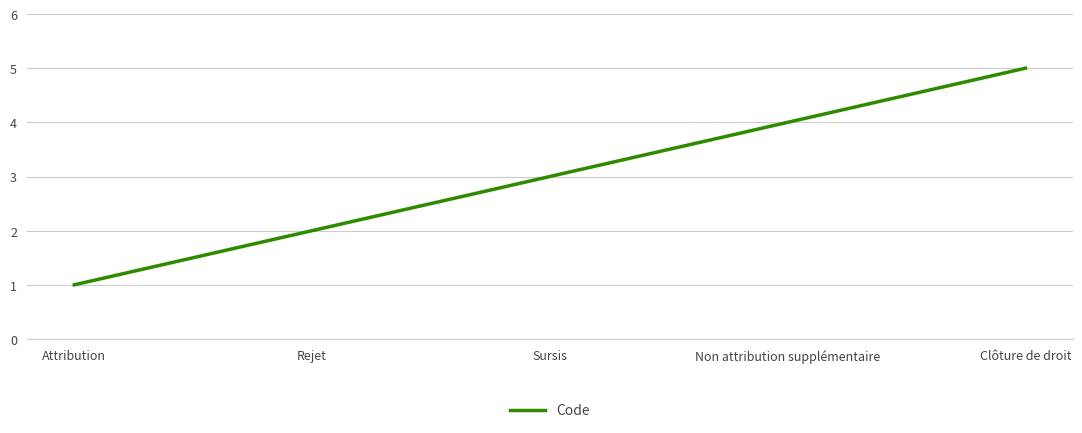

Reading left to right, extract all data points from this chart.

Attribution=1	Rejet=2	Sursis=3	Non attribution supplémentaire=4	Clôture de droit=5